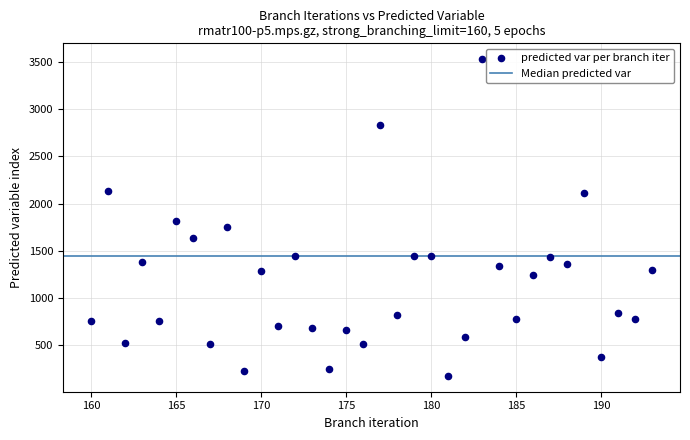

What is the range of X values (max minus min)?

33